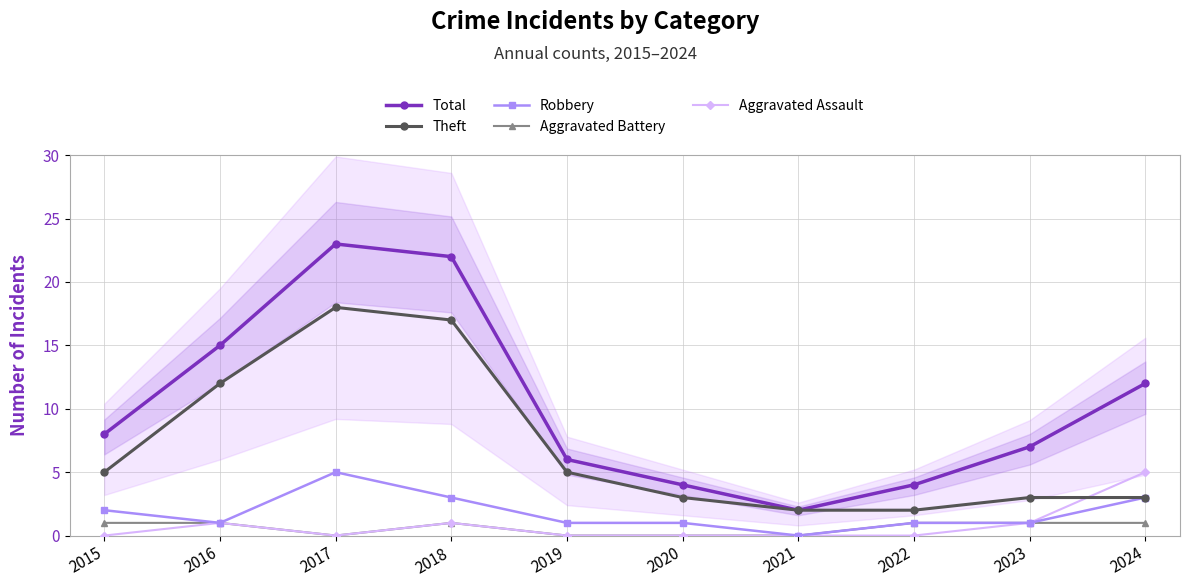

Reading left to right, list all the values displayed in this chart.

Total: 8	15	23	22	6	4	2	4	7	12
Theft: 5	12	18	17	5	3	2	2	3	3
Robbery: 2	1	5	3	1	1	0	1	1	3
Aggravated Battery: 1	1	0	1	0	0	0	1	1	1
Aggravated Assault: 0	1	0	1	0	0	0	0	1	5